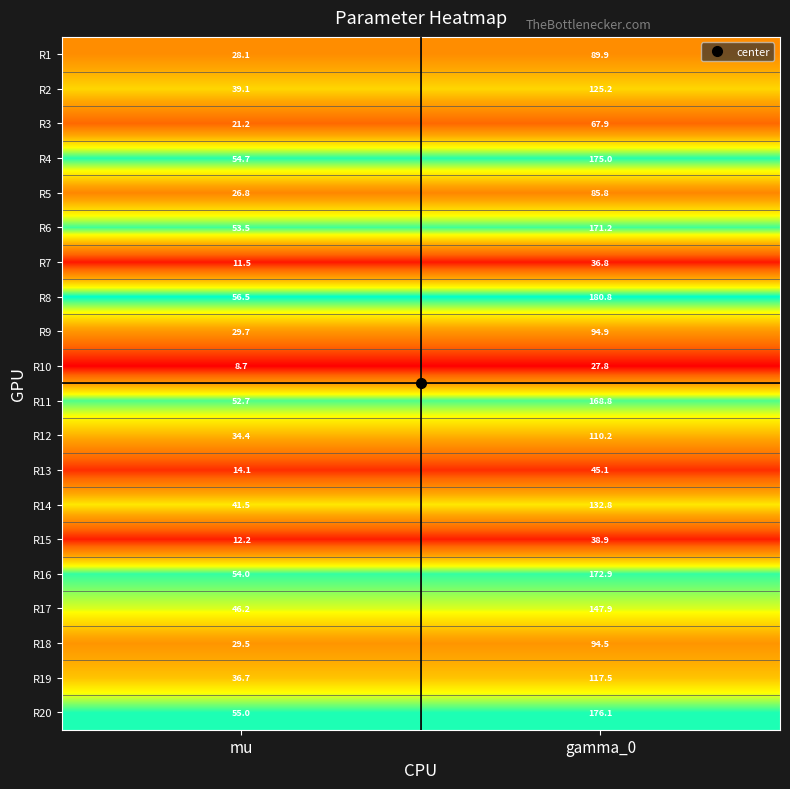

True or false: R20 has a value of 86.6 at mu.

False